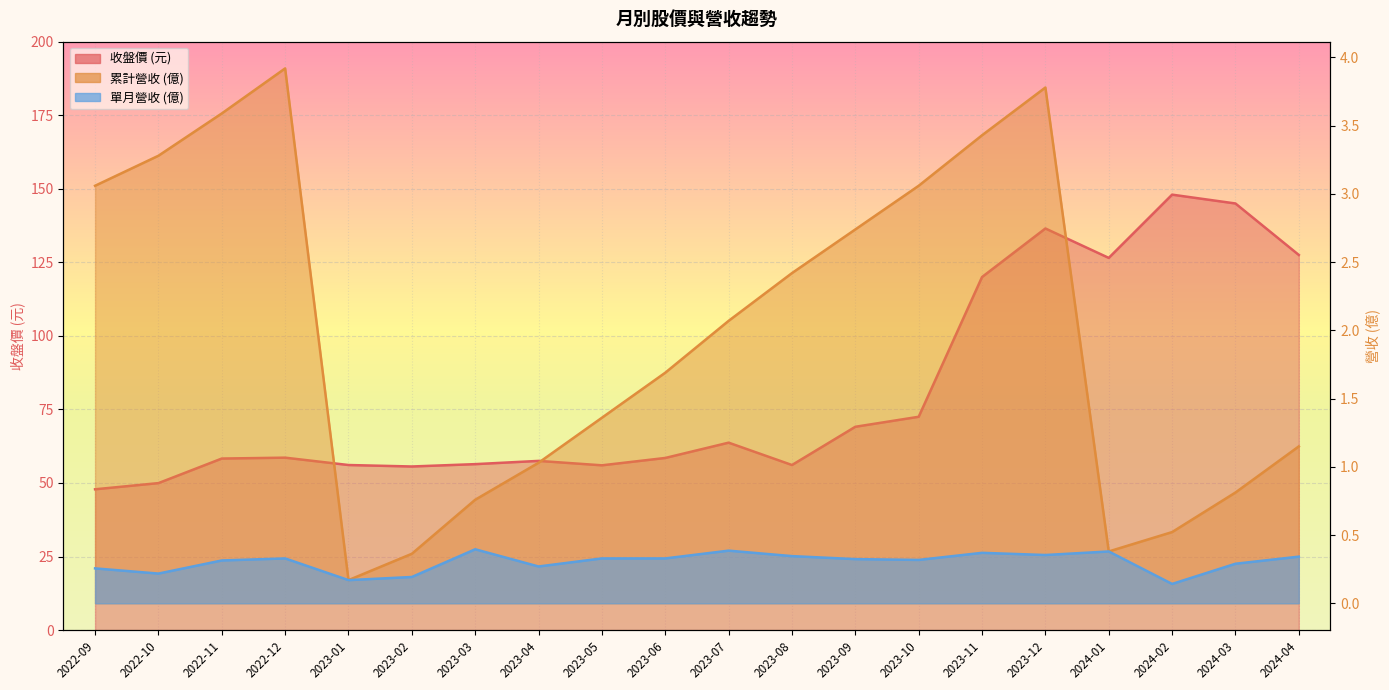

Which series has the largest range (max minus min)?

收盤價